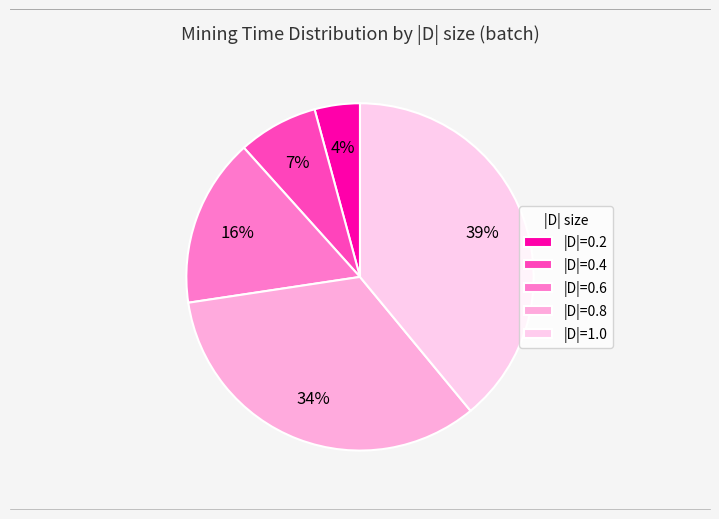

To the nearest percent, what is the difference between the largest and smallest slice percentages?

35%